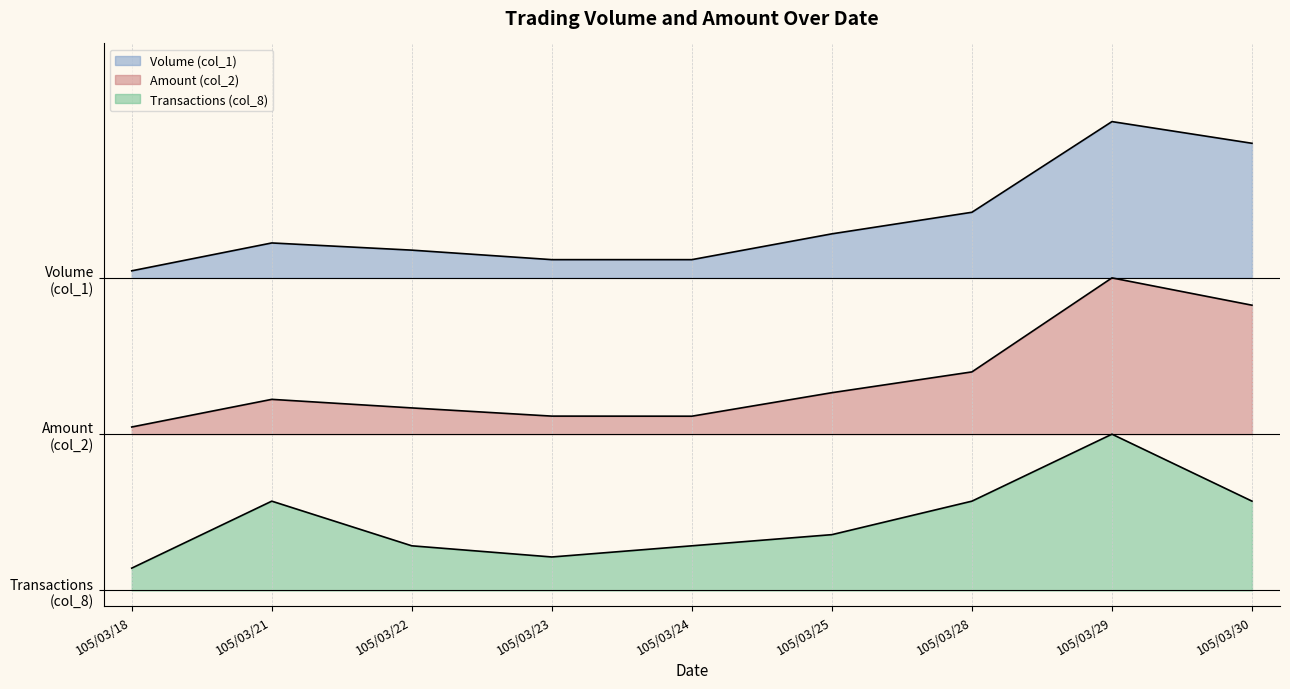

How many series are shown in this chart?

3